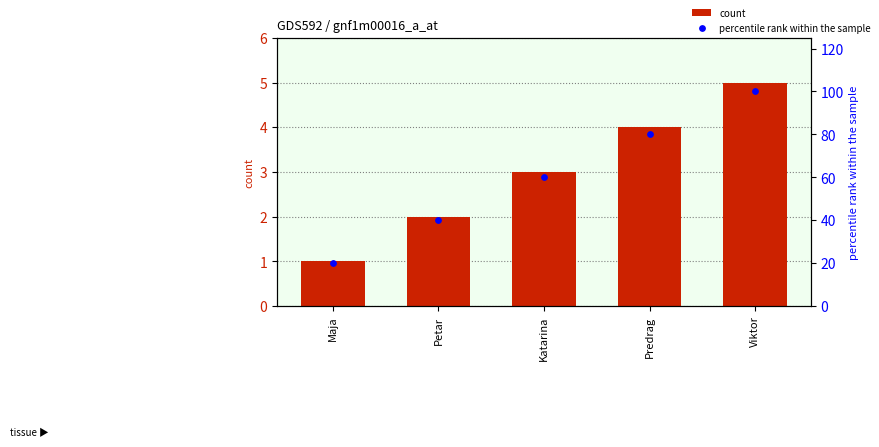

At how many categories does at least one series exceed 78?

2